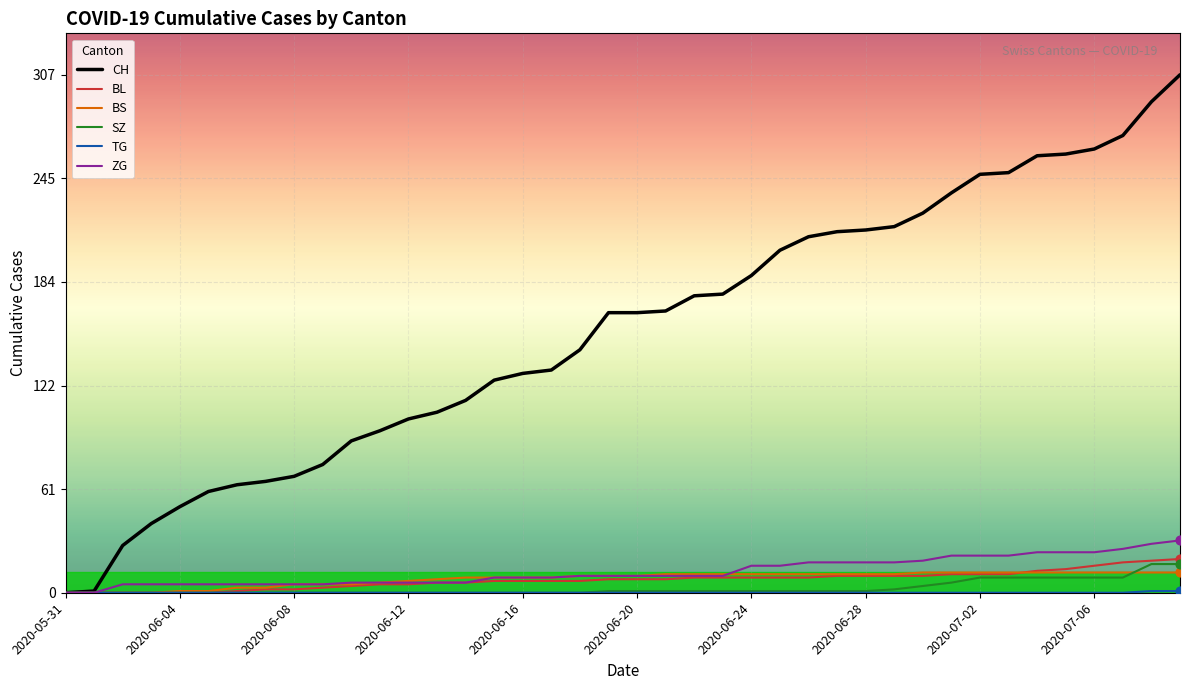

Which series has the largest total across all categories?

CH